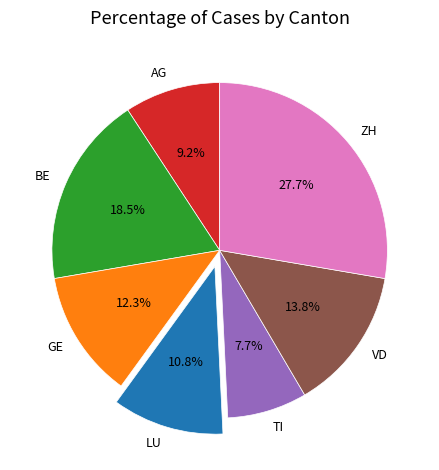

To the nearest percent, what is the difference between the AG and VD slice percentages?

5%